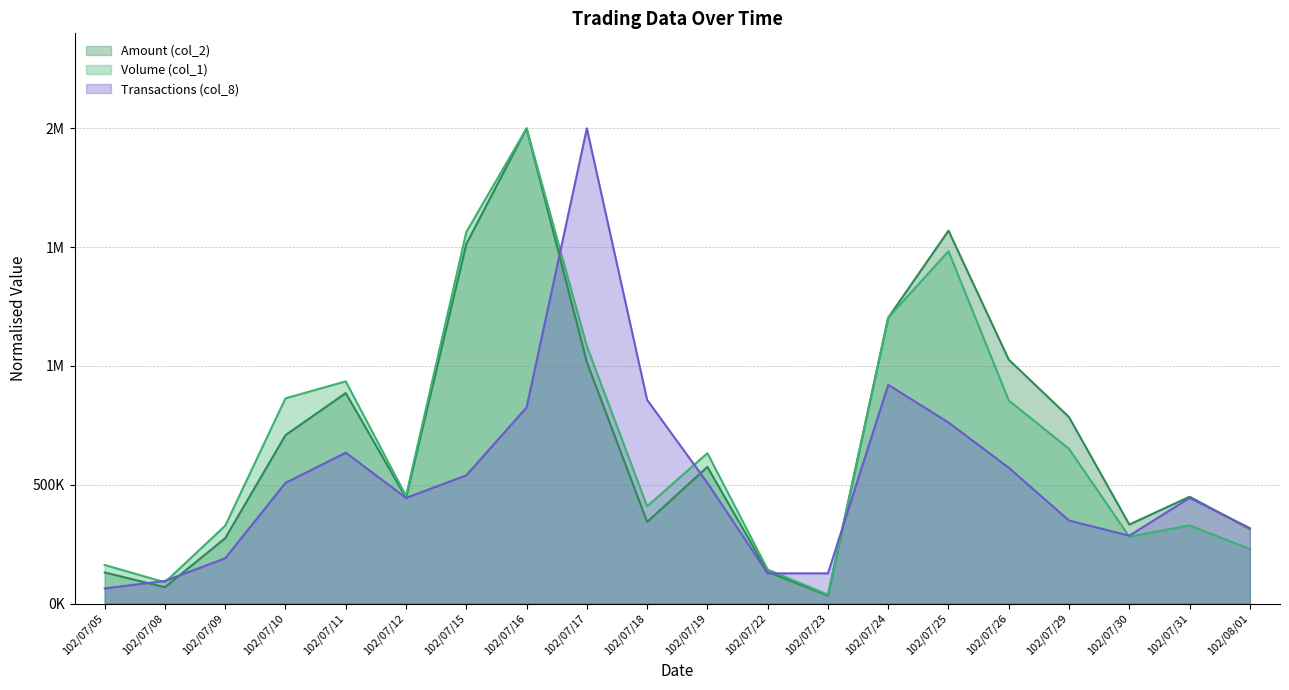

Which label corresponds to the largest value in the chart?

102/07/16